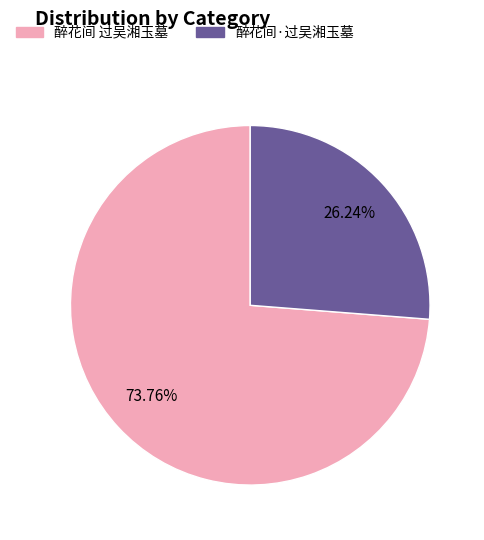

To the nearest percent, what is the average slice percentage?

50%